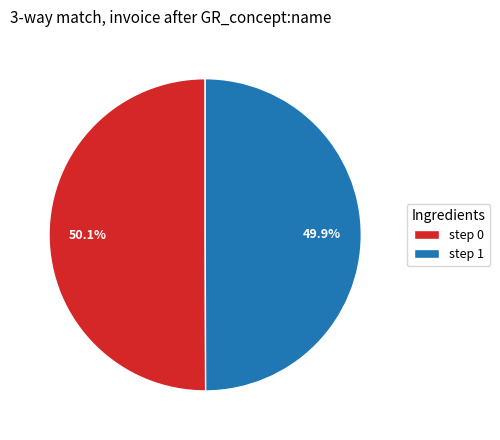

What percentage is NOT represented by step 0?

49.9%